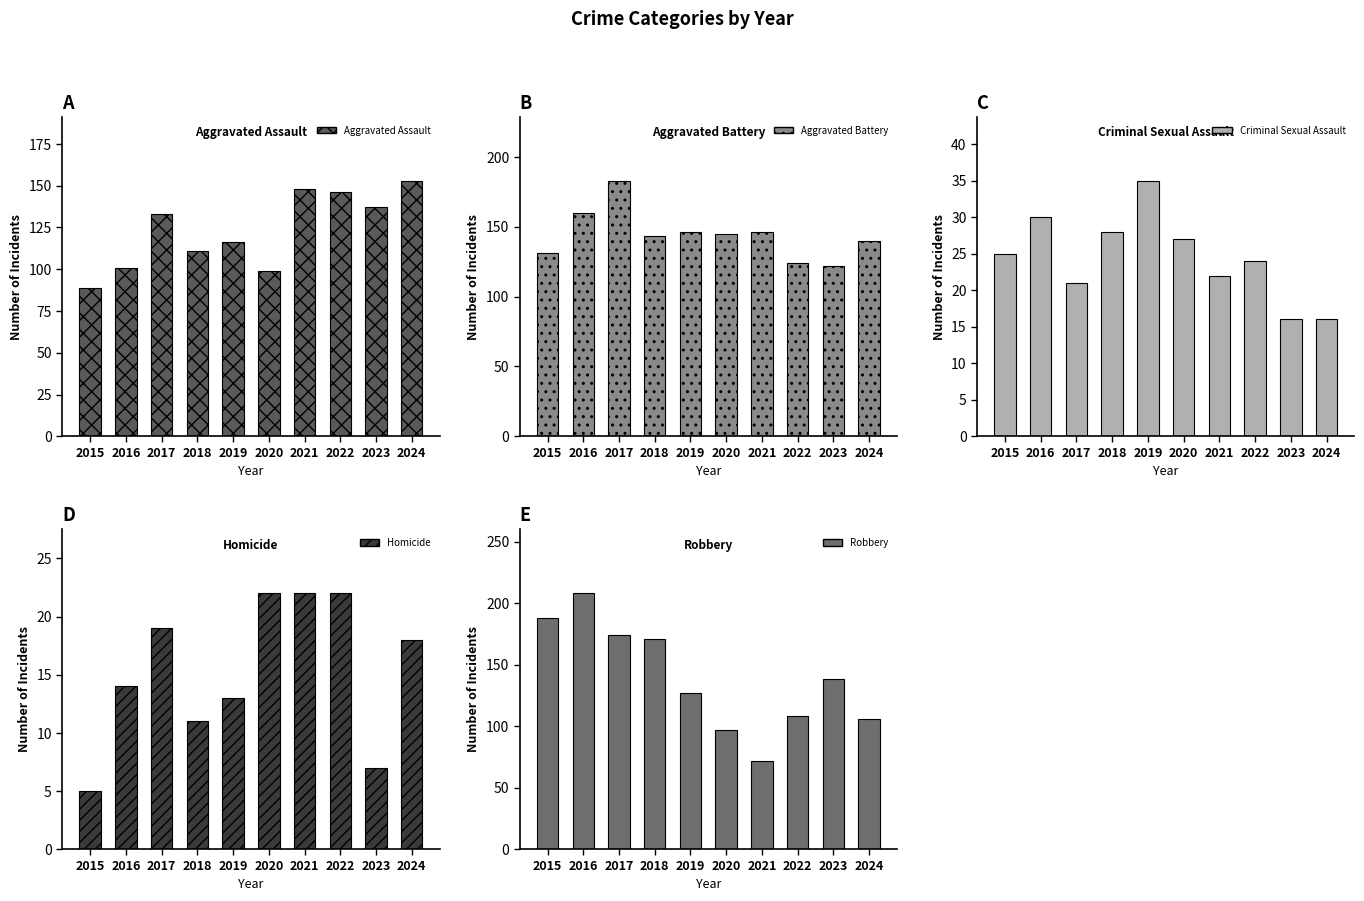

What is the difference between the second highest and second lowest values in the Aggravated Battery series?

36